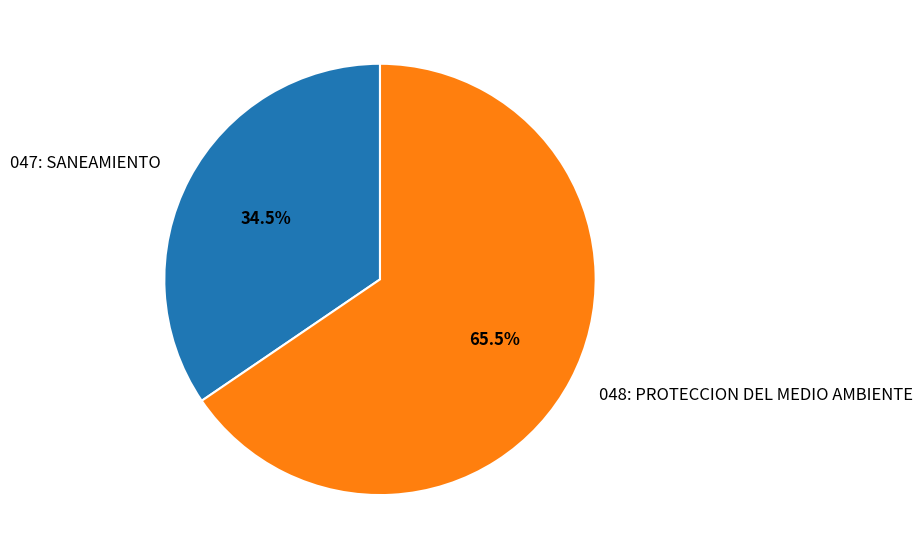

Count the number of slices in the pie.

2